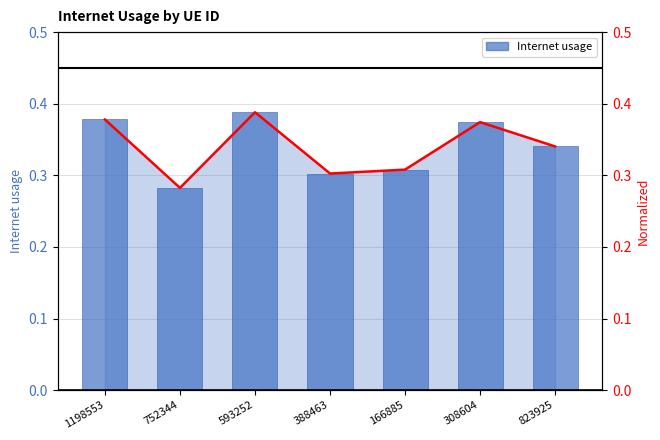

Is the value of Internet usage (line) at 308604 greater than the value of Internet usage at 752344?

Yes